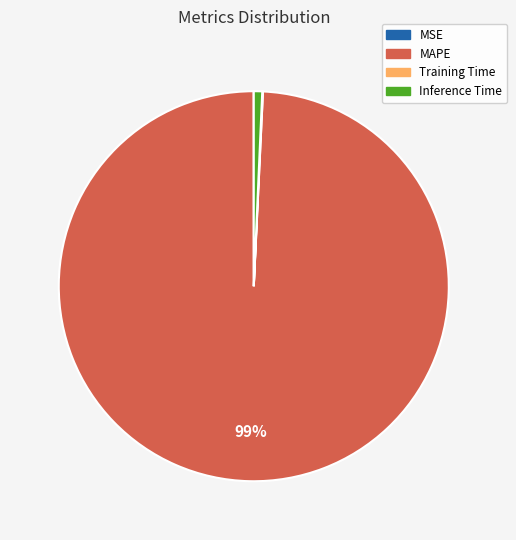

To the nearest percent, what is the difference between the largest and smallest slice percentages?

99%